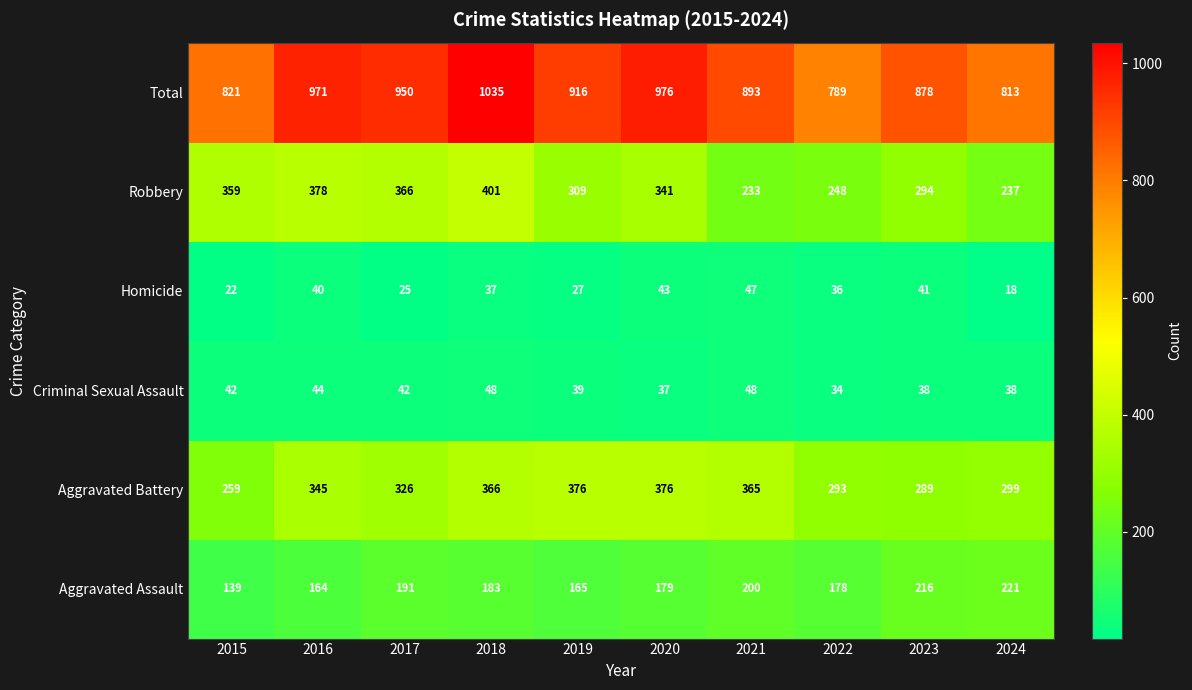

Rank the series at 2018 from highest to lowest value.

Total, Robbery, Aggravated Battery, Aggravated Assault, Criminal Sexual Assault, Homicide